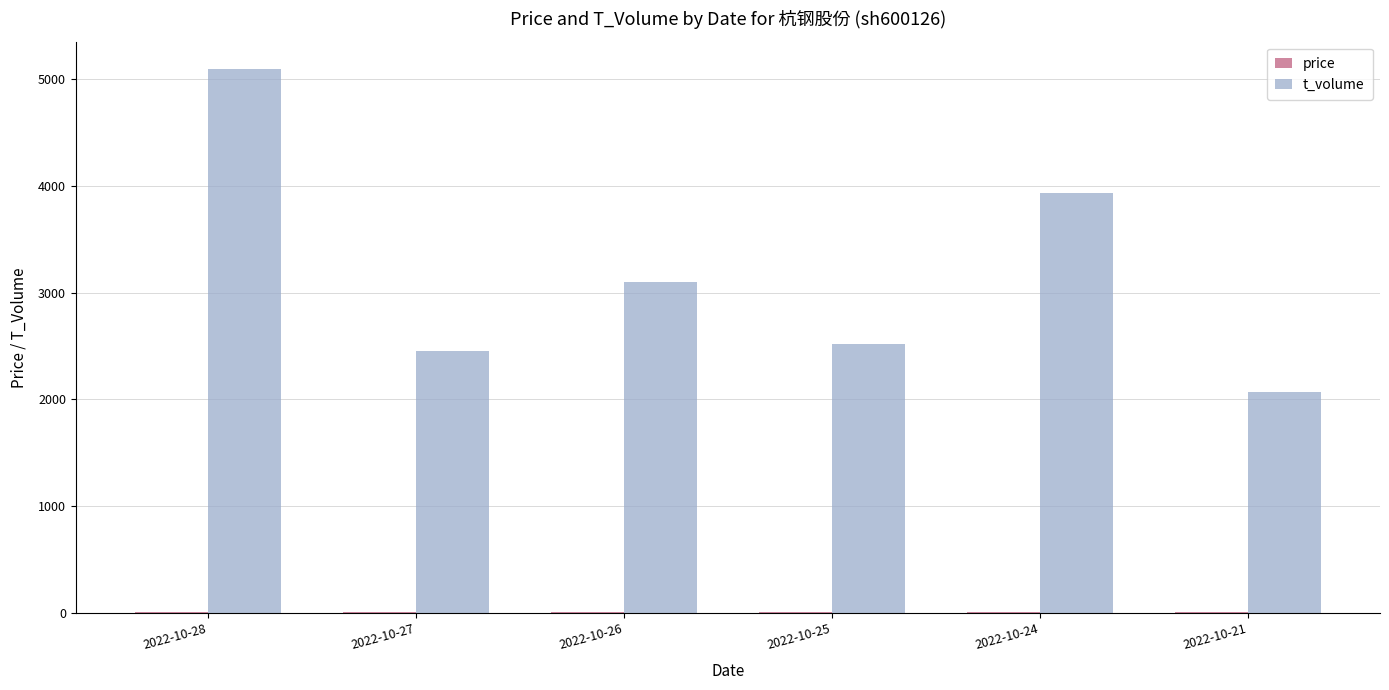

Which category has the highest value in the t_volume series?

2022-10-28